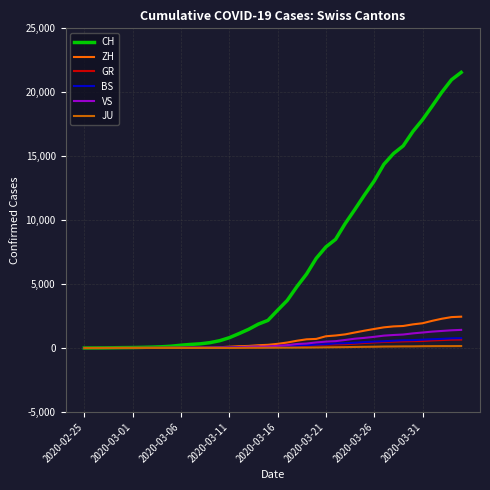

Which series has the largest range (max minus min)?

CH